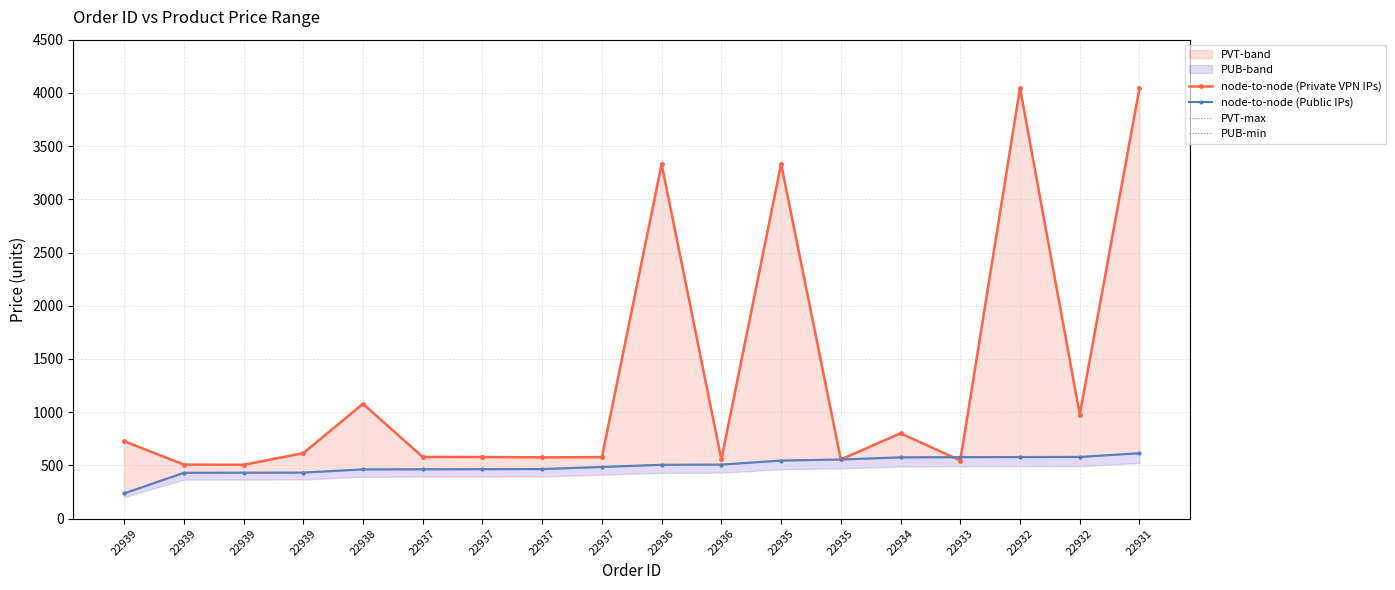

Which series has the largest range (max minus min)?

node-to-node (Private VPN IPs)